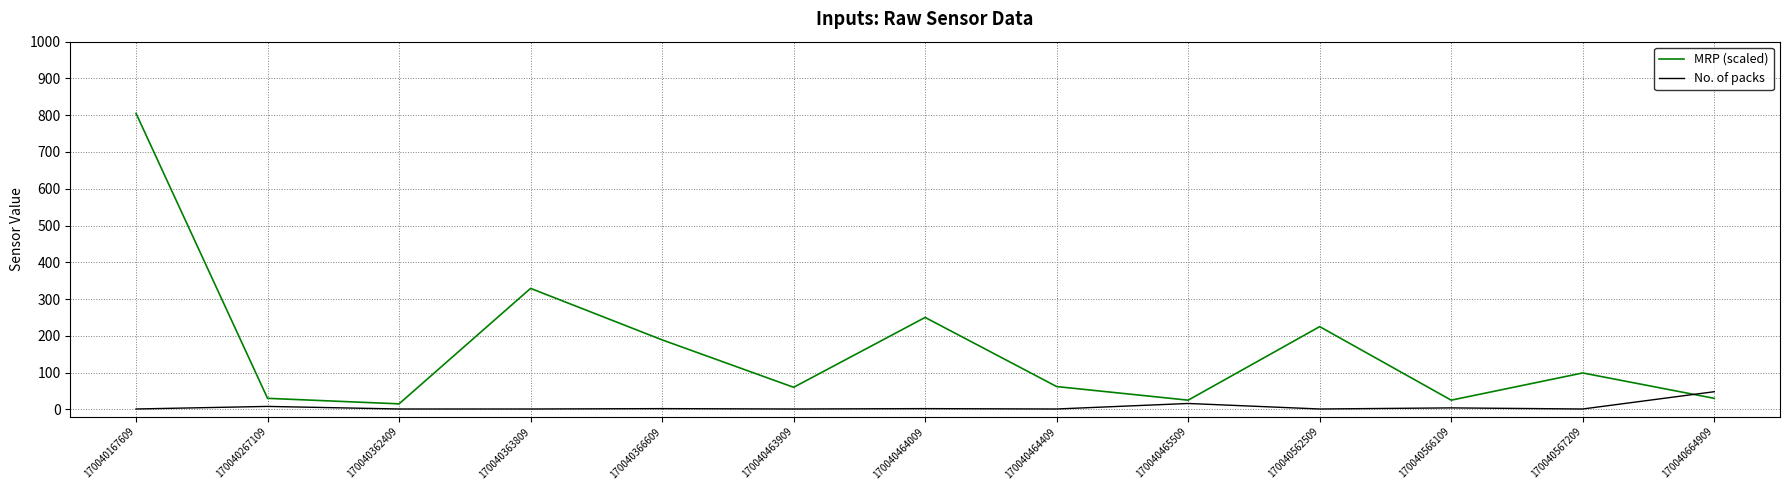

What are all the series names shown in the legend?

MRP (scaled), No. of packs